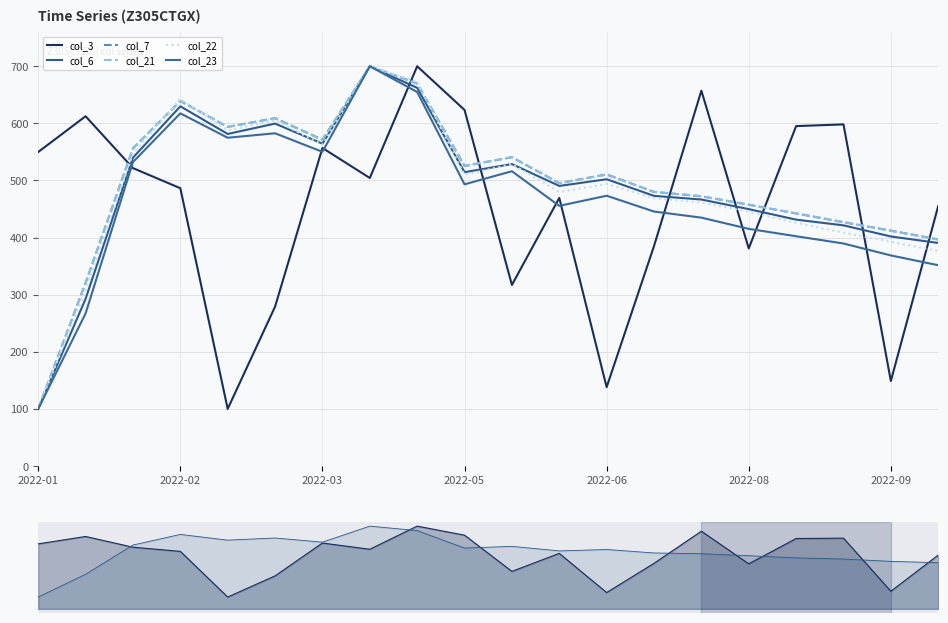

How many interior local valleys does the col_6 series have?

4